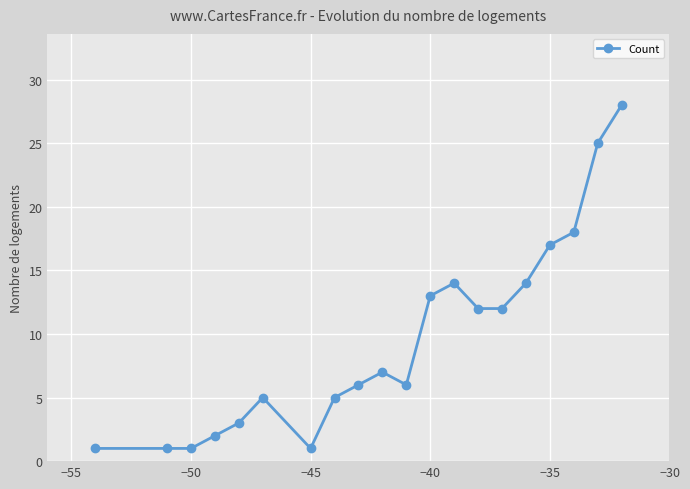

What is the value of the 11th point from the left?

6